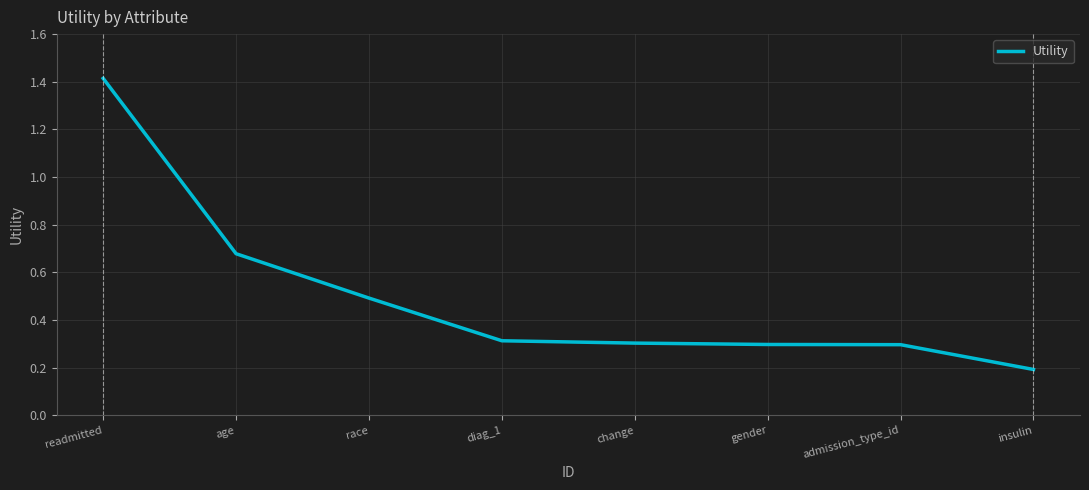

What position from the left is race?

3